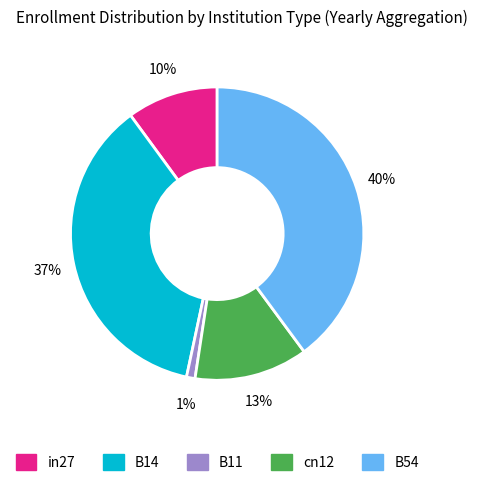

What percentage is the in27 slice, to the nearest percent?

10%